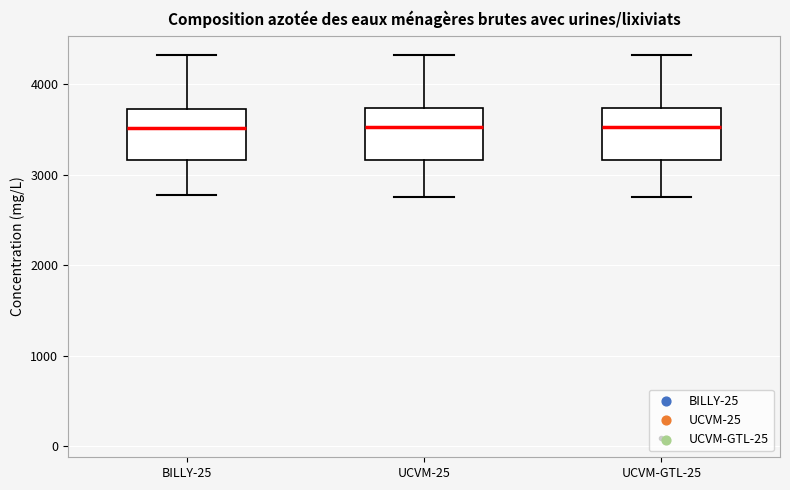

Where does the lower whisker of the box for BILLY-25 end on the y-axis? The values are not printed on the chart, so give them approximately, as read against the axis.

2800